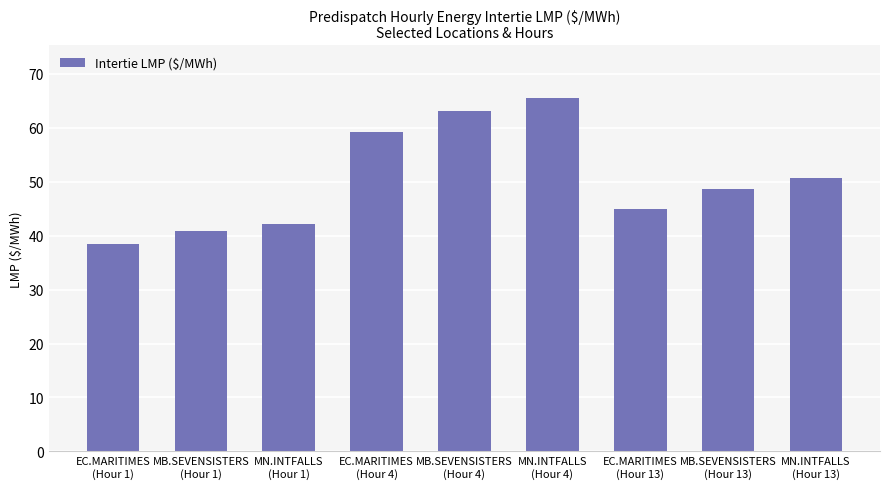

Are the bars horizontal?

No